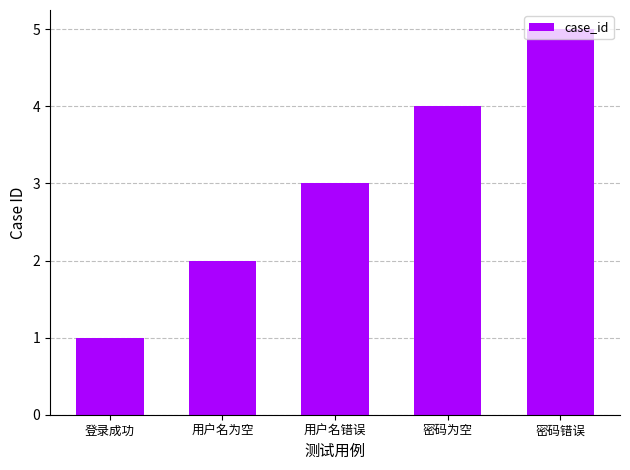

List the labels in order of value, smallest first.

登录成功, 用户名为空, 用户名错误, 密码为空, 密码错误